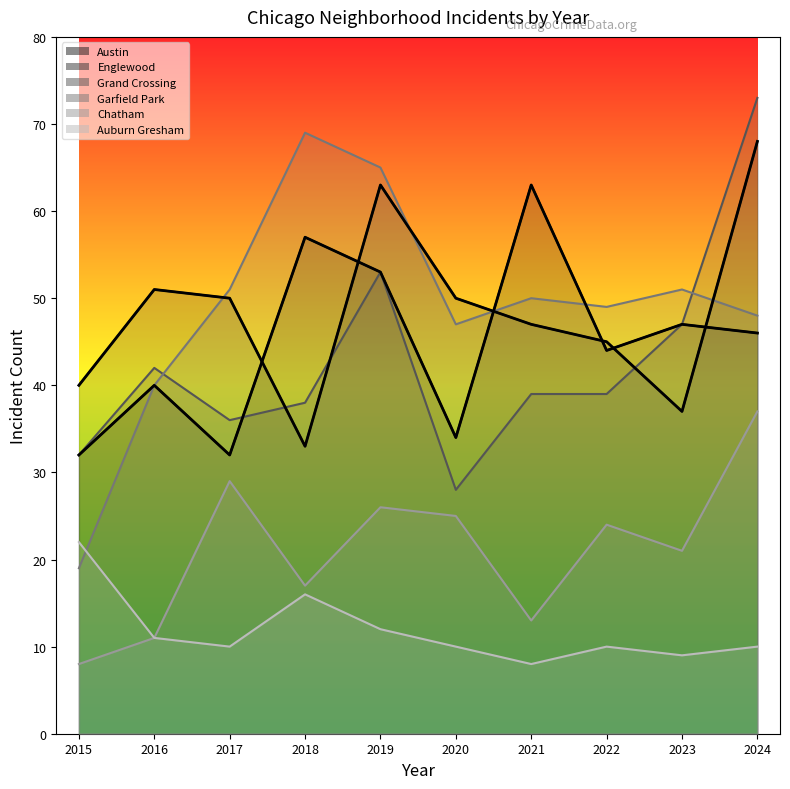

What value does the Garfield Park series have at 2024, to the nearest 10?

50